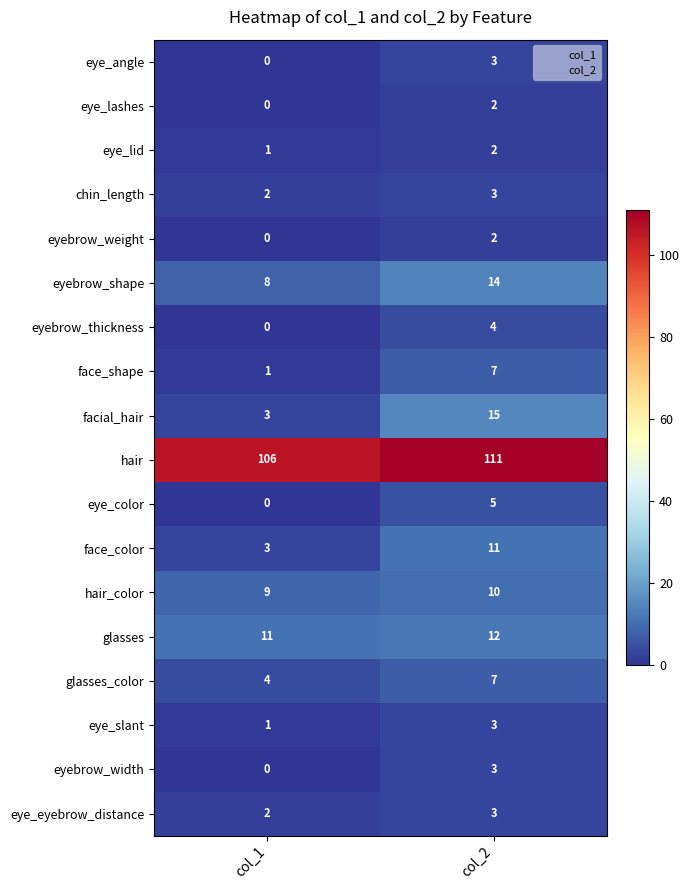

What is the sum of the glasses values at col_1 and col_2?

23